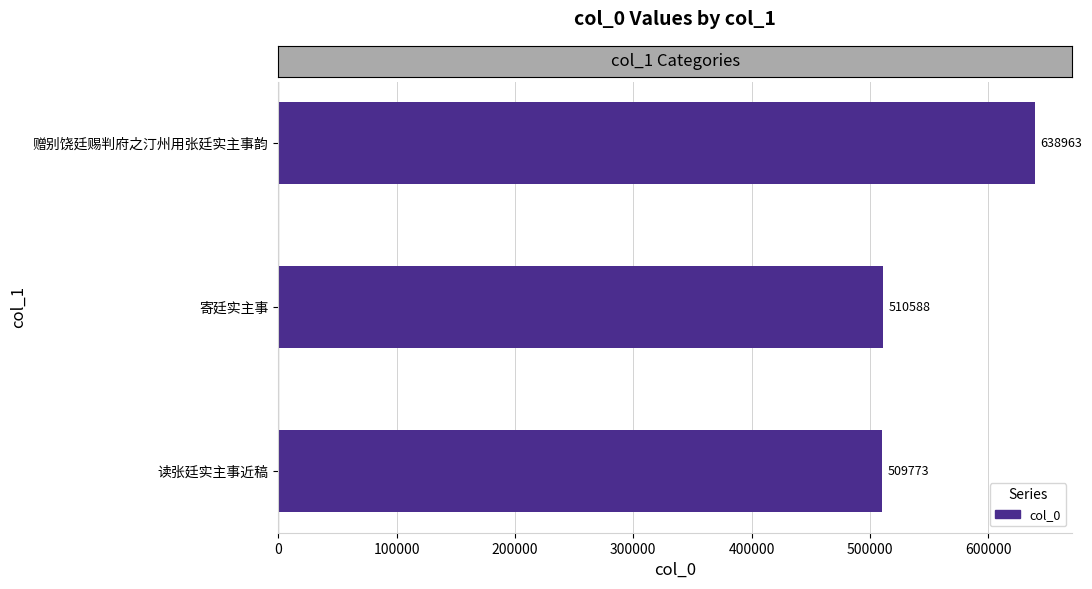

Is it true that the value at 寄廷实主事 is 667989?

False